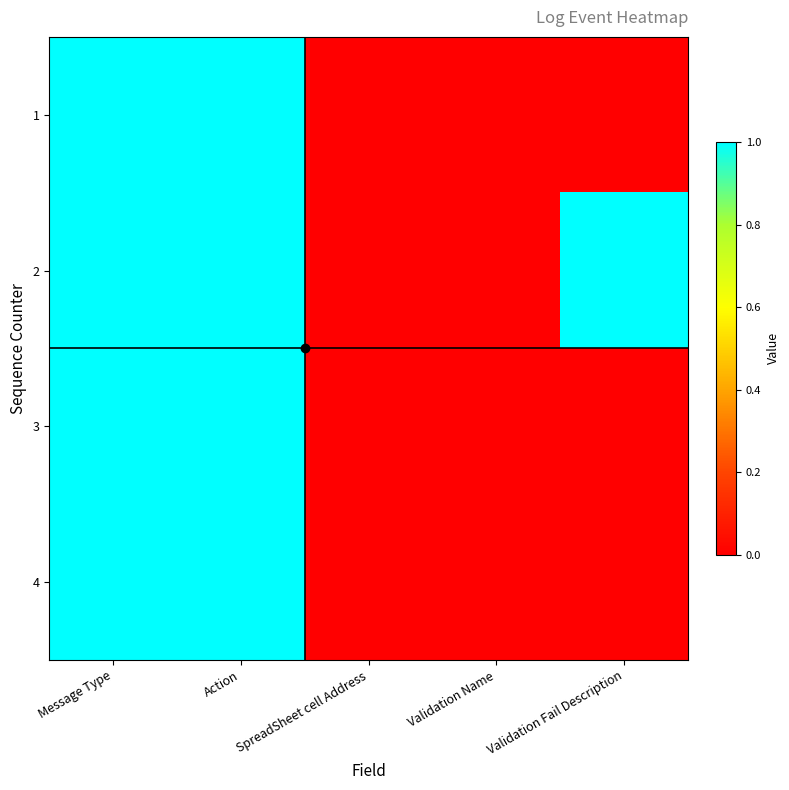

How many data points does each series have?

5